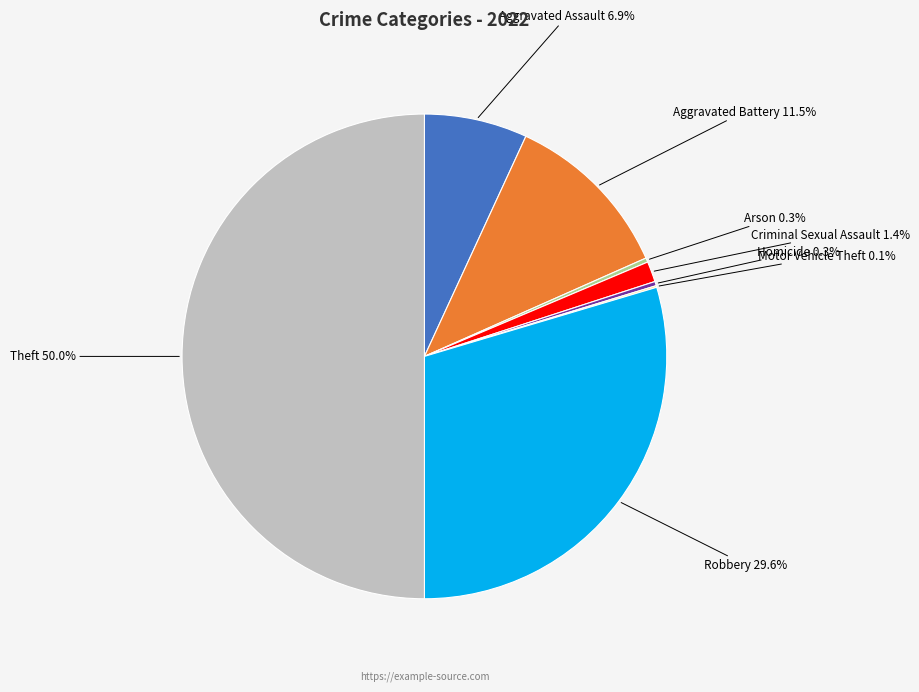

Is it true that Aggravated Battery is 19% of the pie?

False